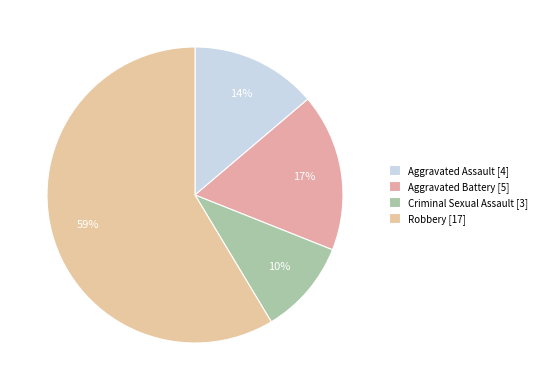

Do Aggravated Battery and Criminal Sexual Assault together represent more than half of the pie?

No